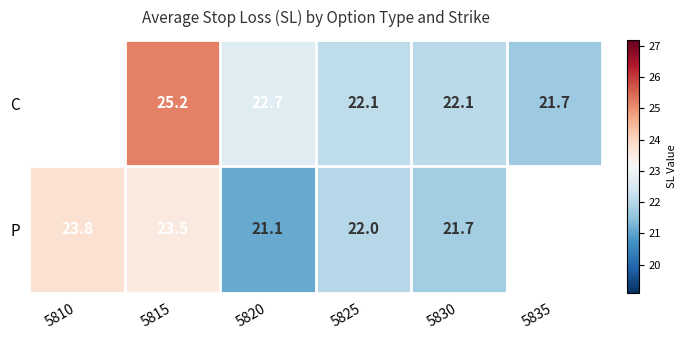

At 5830, list the series in order from smallest to largest.

P, C